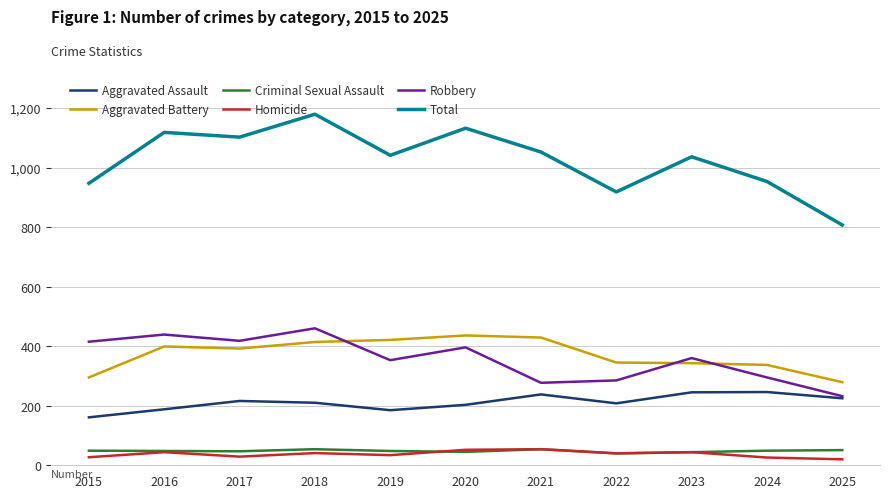

What is the total value across all series at 2024?

1906